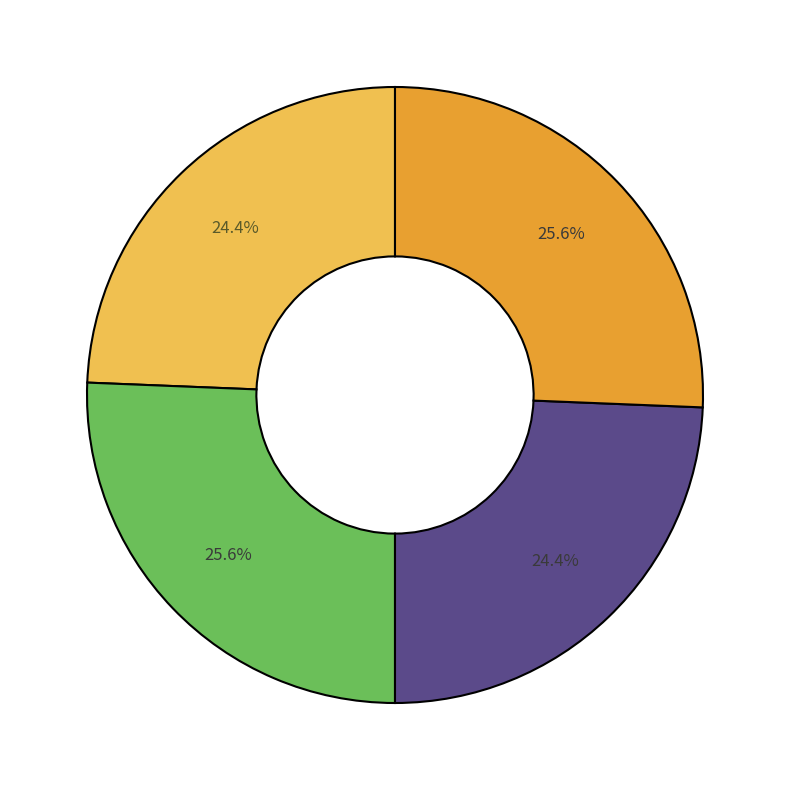

Does any single category account for the majority?

No